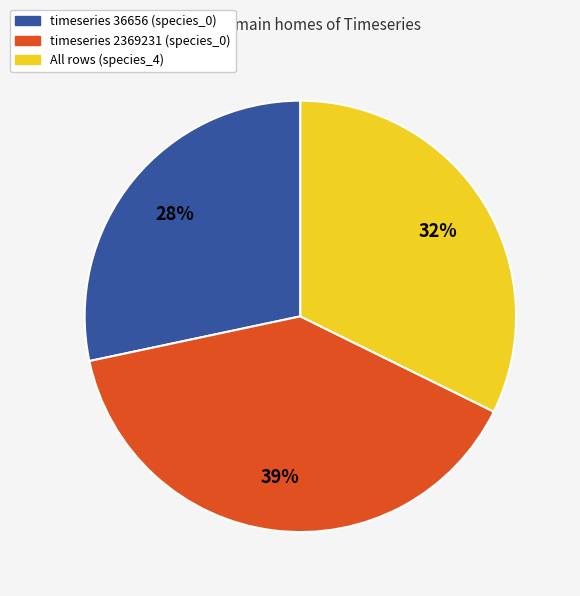

To the nearest percent, what is the average slice percentage?

33%